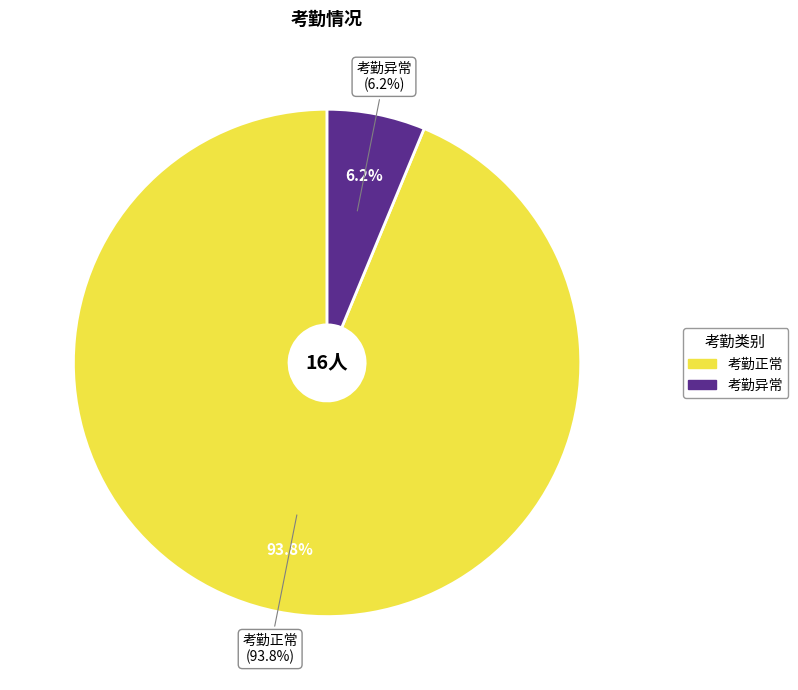

Between 考勤异常 and 考勤正常, which is larger?

考勤正常